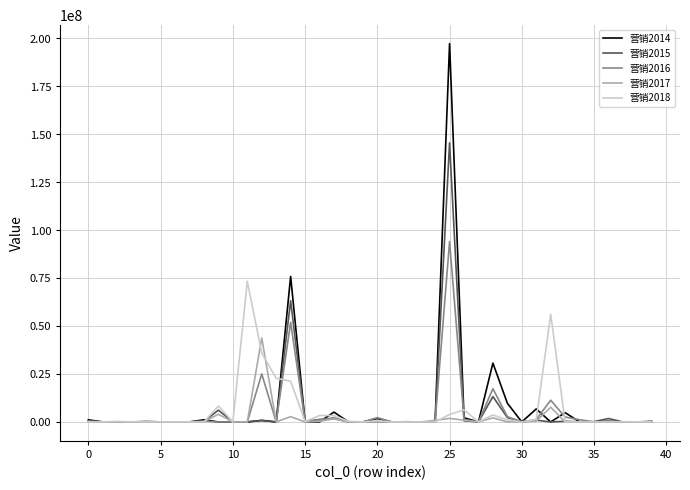

Which series has the widest spread of values?

营销2014